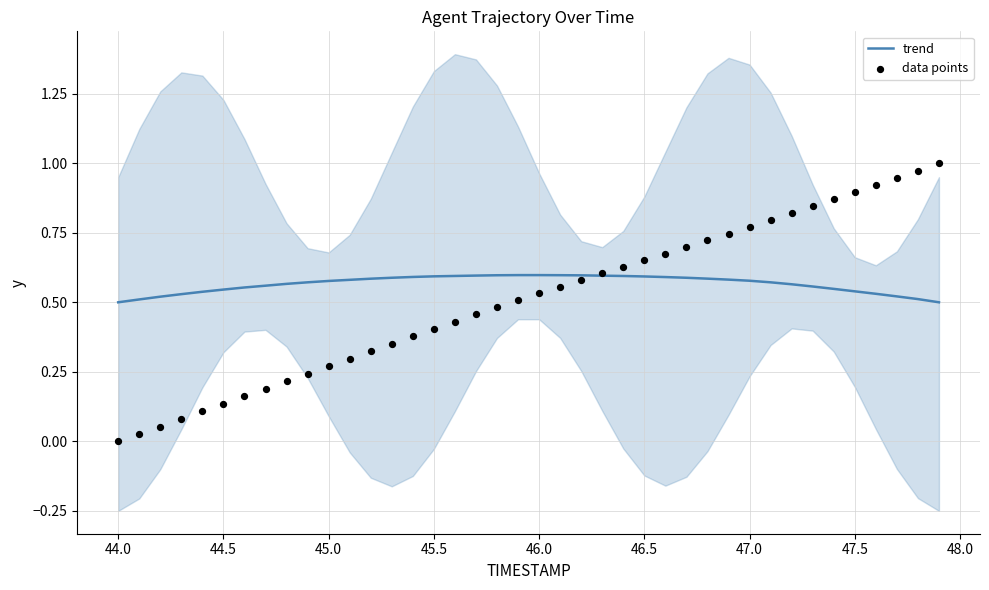

At how many categories does at least one series exceed 0?

40